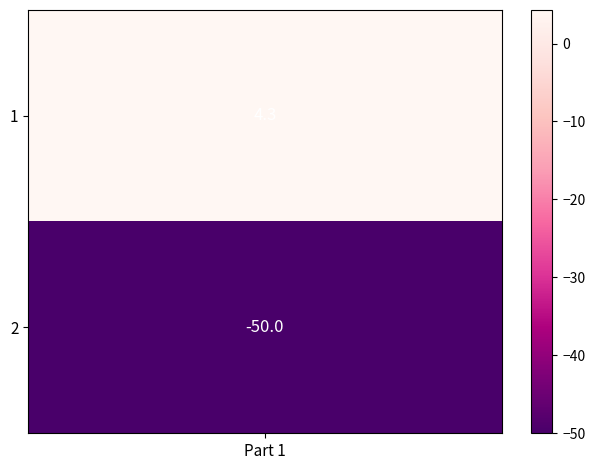

Reading left to right, transcribe all the data shown in this chart.

0=4.3	1=-50.0